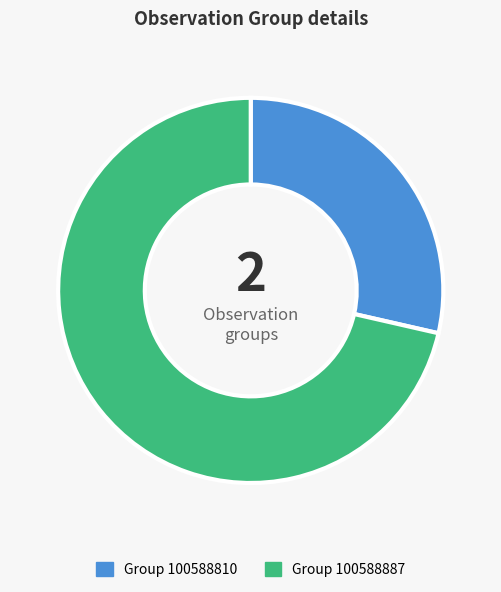

Is there any slice that represents more than half of the pie?

Yes